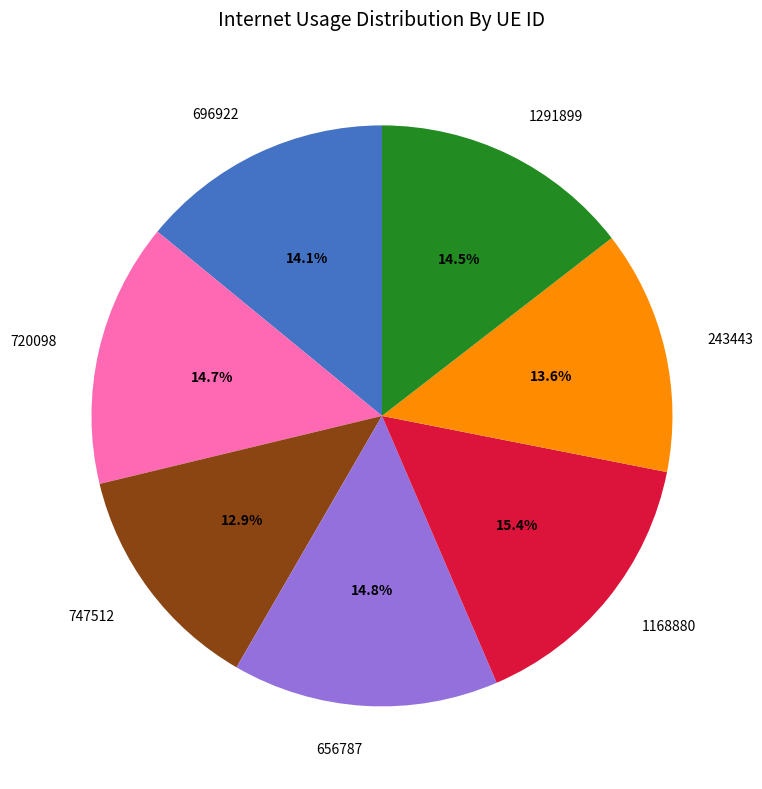

Is it true that 696922 is 24% of the pie?

False